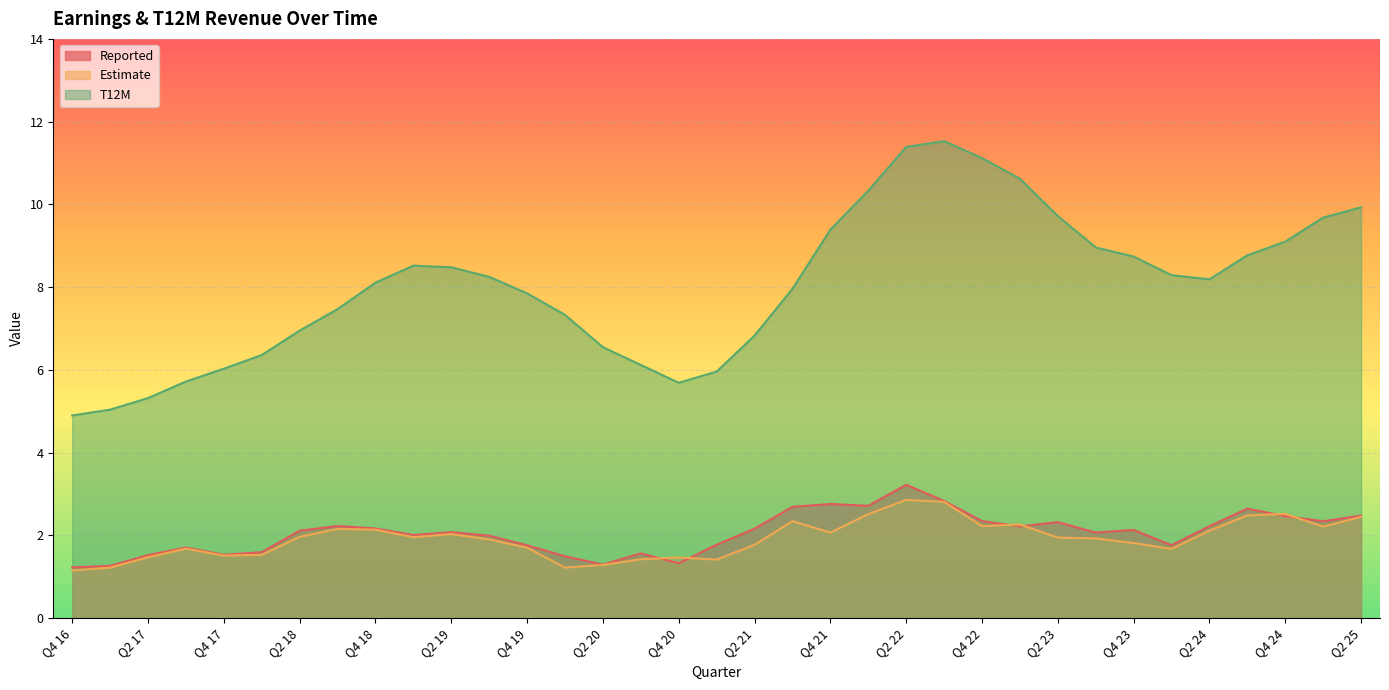

What is the total value across all series at Q4 21?

14.2